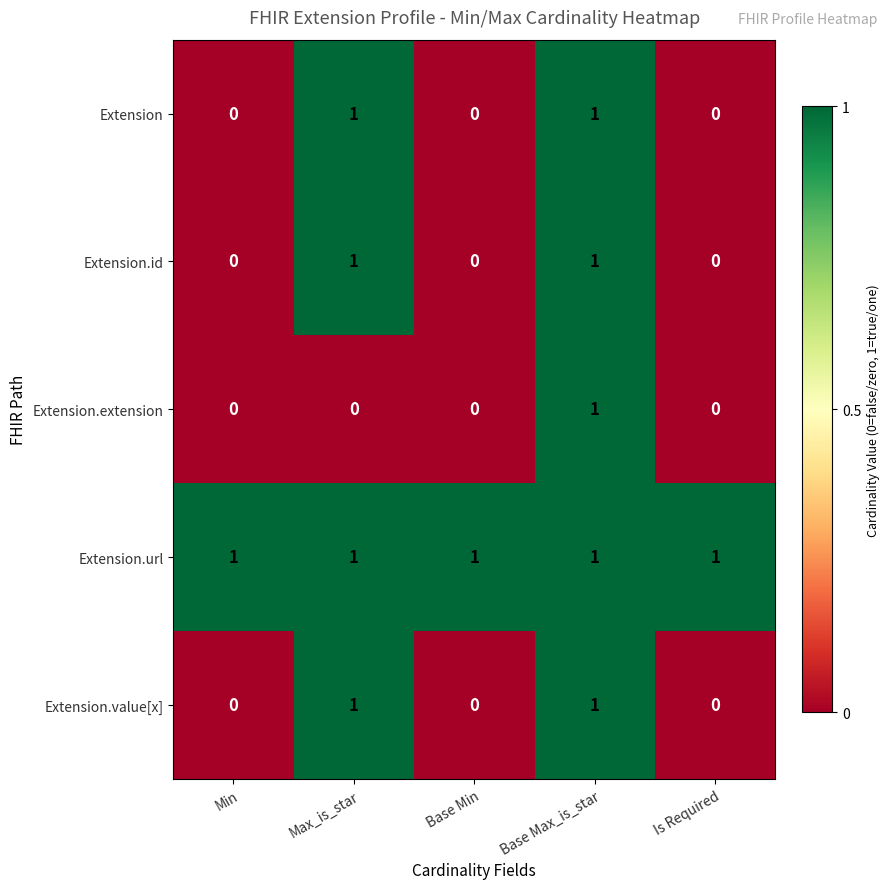

How many Extension.extension values are between 0 and 1?

5